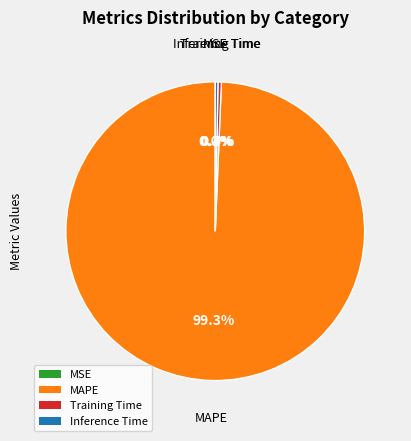

How much of the chart is everything except Training Time?

99.6%